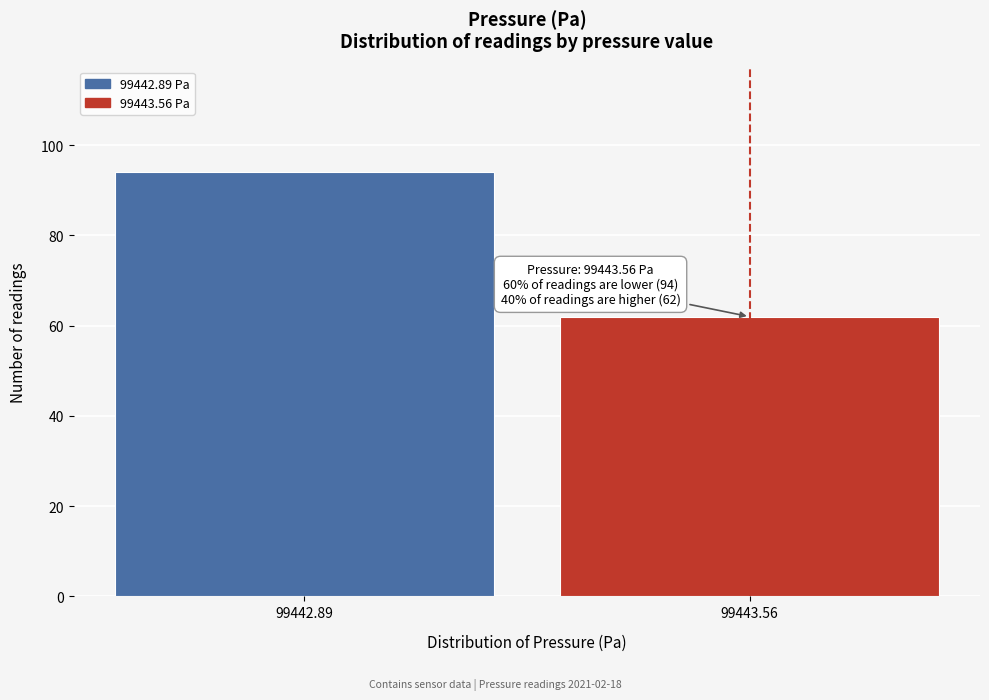

Reading left to right, extract all data points from this chart.

94	62